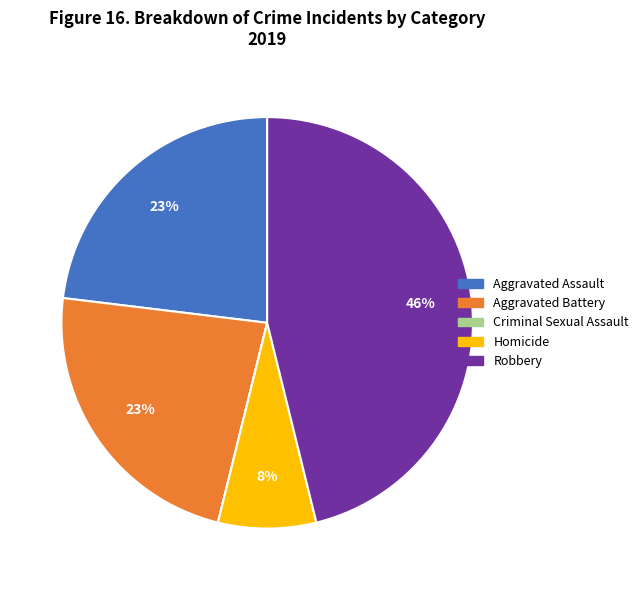

To the nearest percent, what is the combined percentage of Aggravated Assault and Homicide?

31%